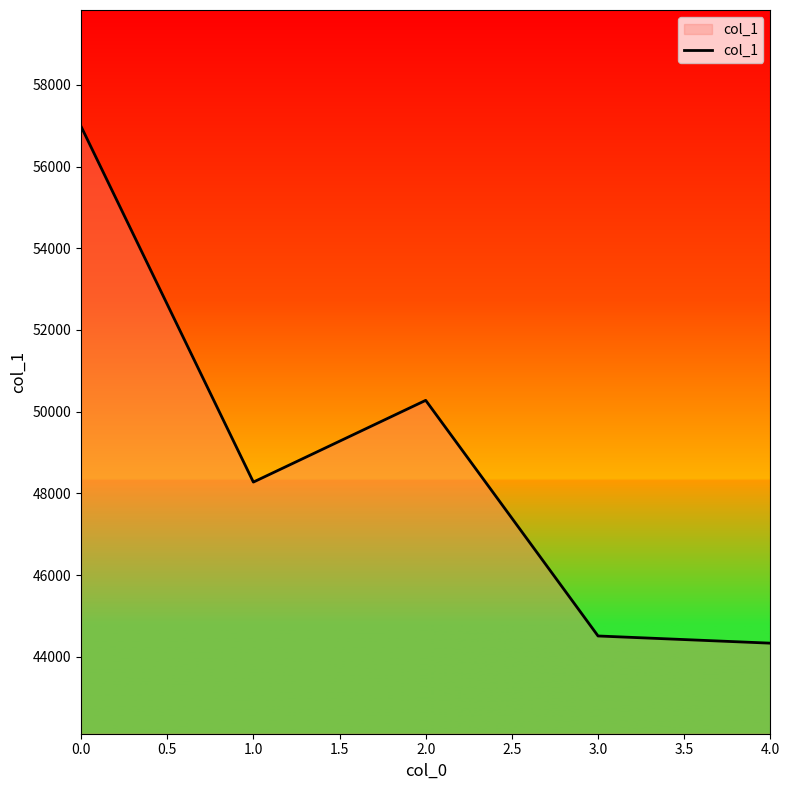

How many series are shown in this chart?

1